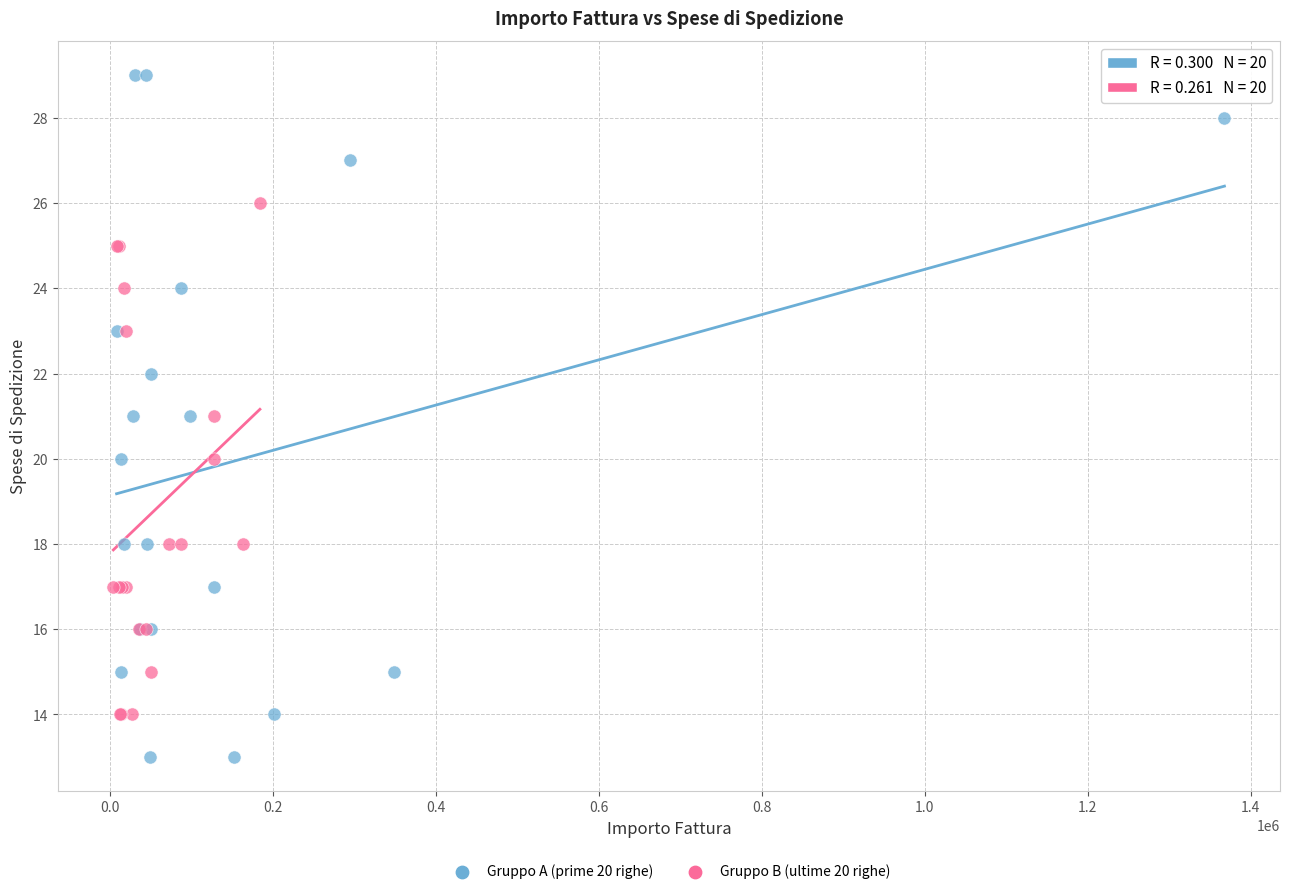

Which series has the largest Y range (max minus min)?

Gruppo A (prime 20 righe)